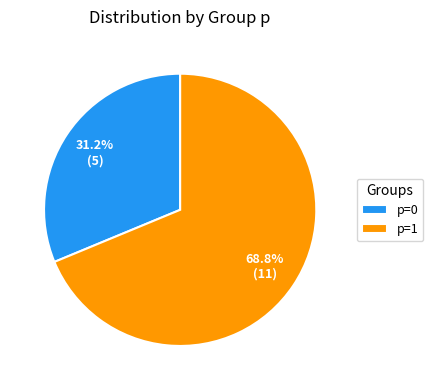

True or false: p=1 accounts for 69% of the total.

True